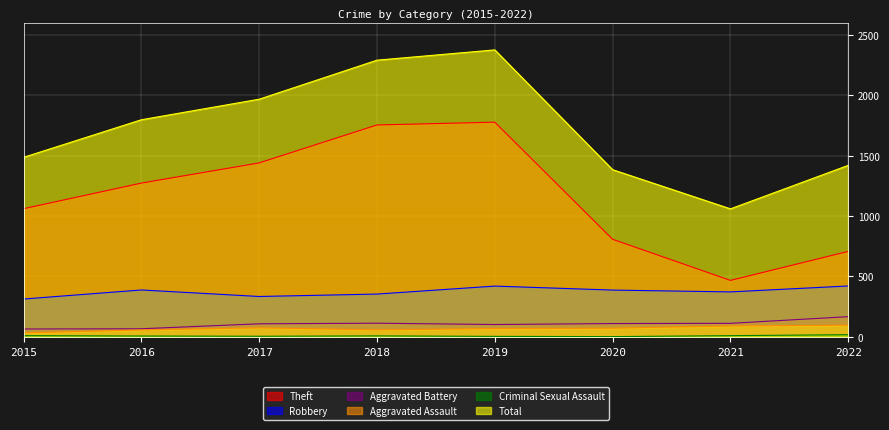

How many lines are shown in the chart?

6